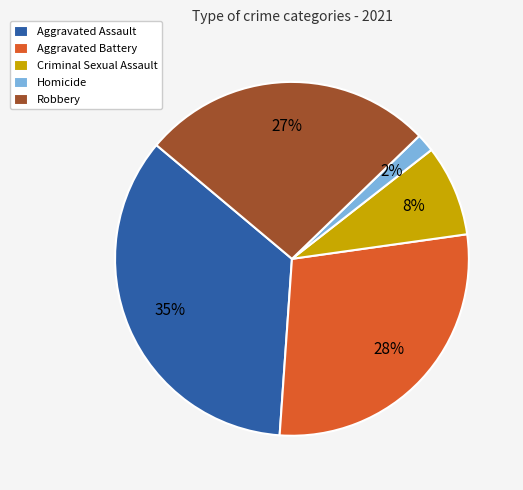

Is it true that Aggravated Assault is 43% of the pie?

False